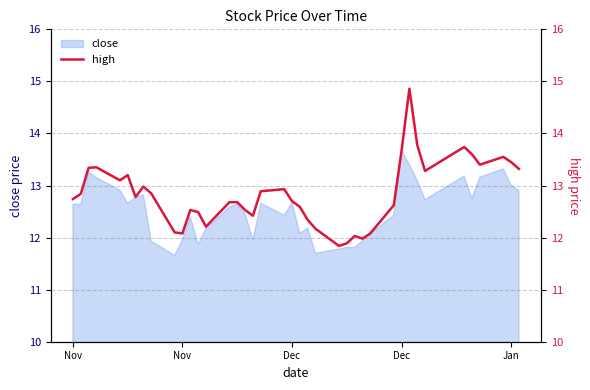

Does the chart display data point markers on the line(s)?

No